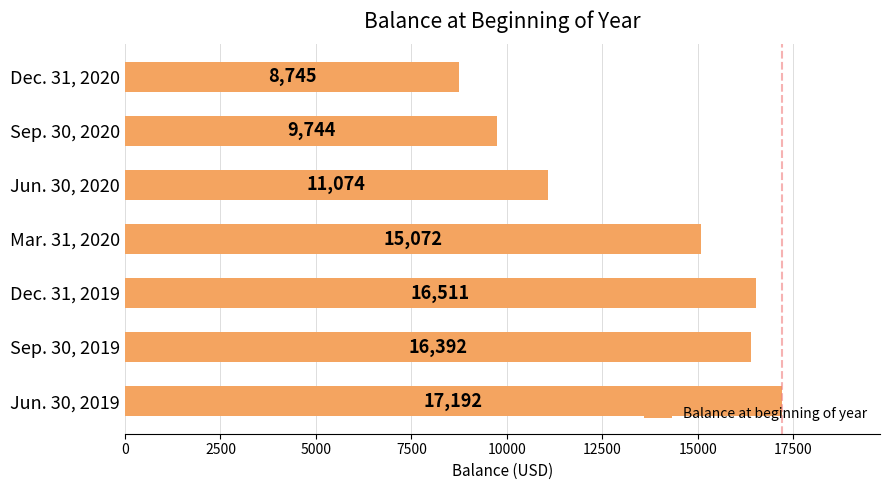

What is the average value?

13533